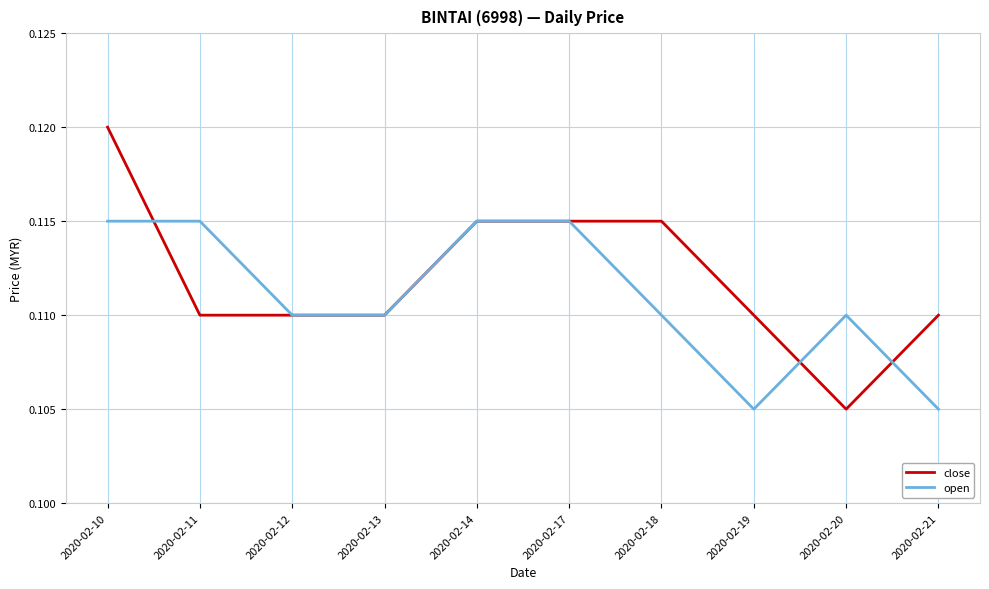

Which series has the widest spread of values?

close